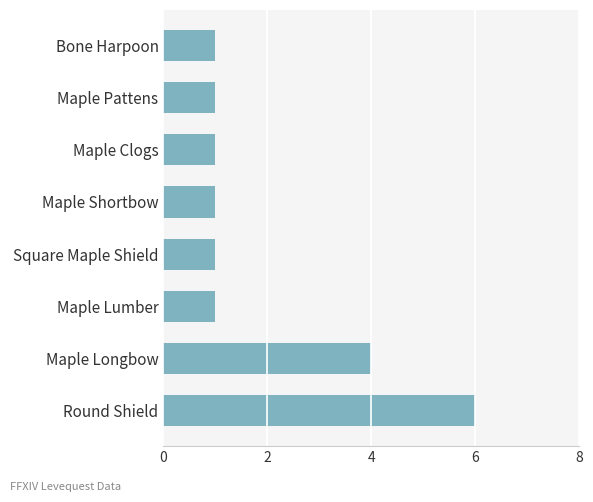

What is the greatest value displayed?

6